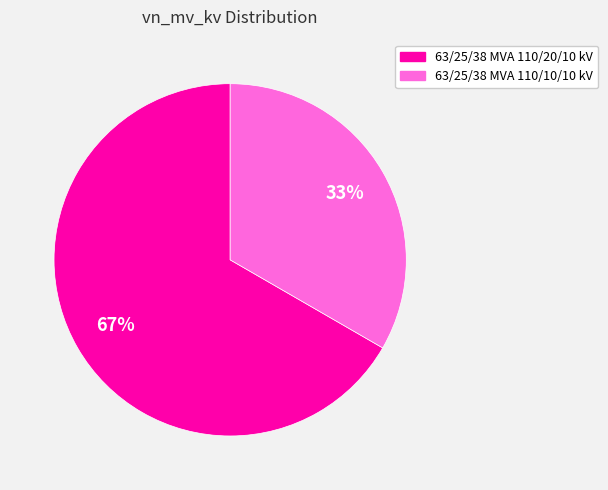

To the nearest percent, what portion does 63/25/38 MVA 110/10/10 kV represent?

33%